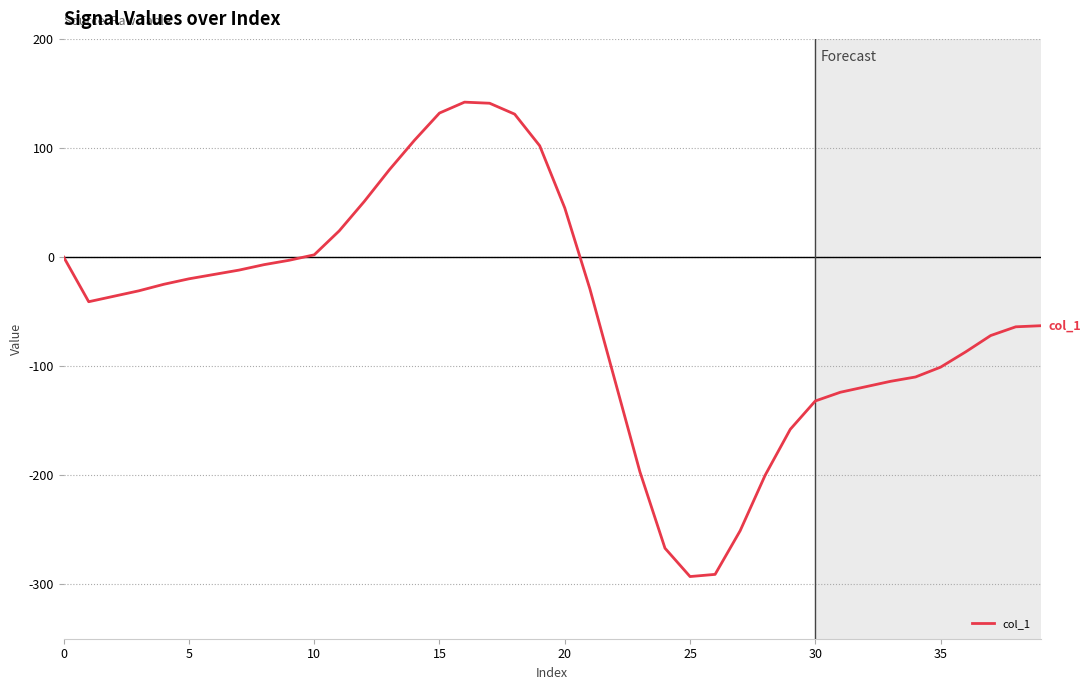

What is the minimum value shown in the chart?

-293